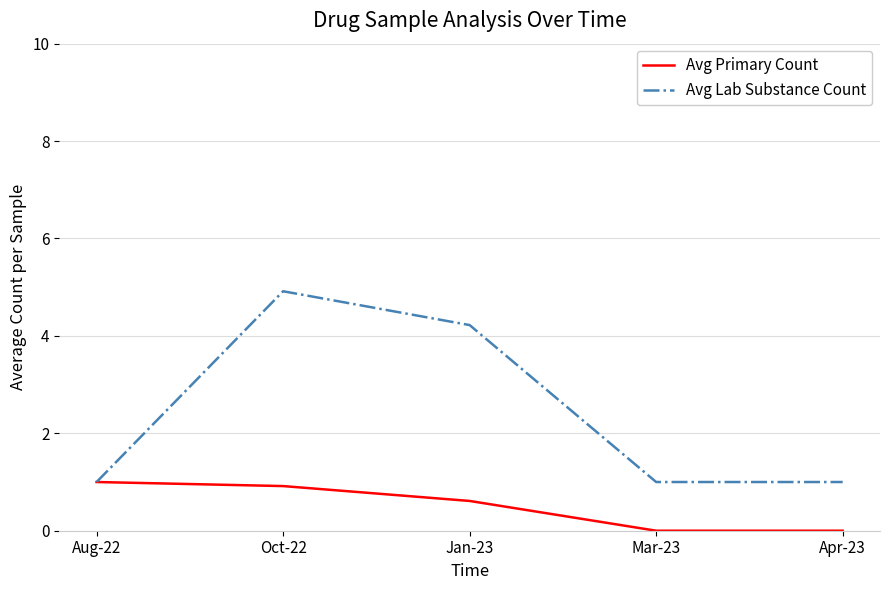

Reading left to right, what are all the values shown in this chart?

Avg Primary Count: 1.0	0.9	0.6	0.0	0.0
Avg Lab Substance Count: 1.0	4.9	4.2	1.0	1.0